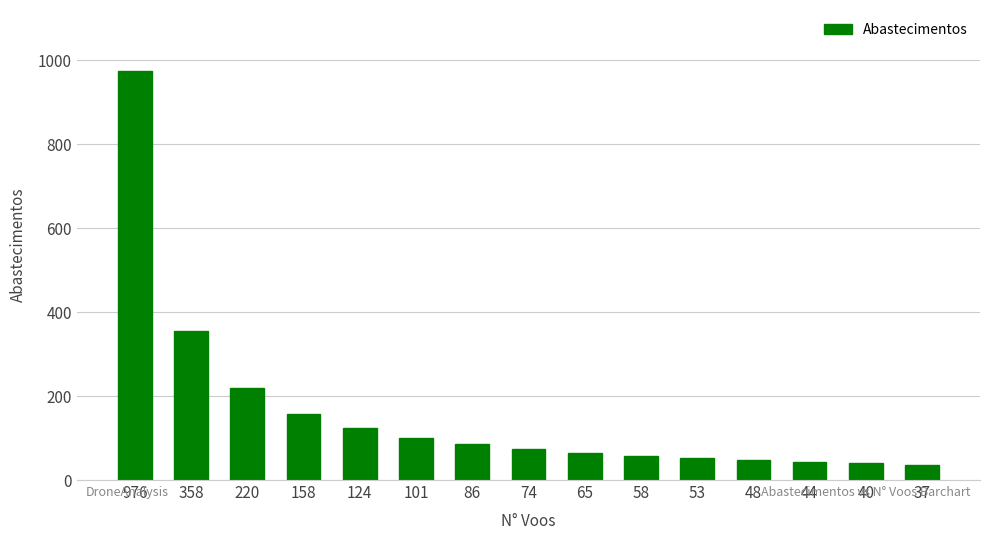

True or false: the data shows 48 at 48.

True